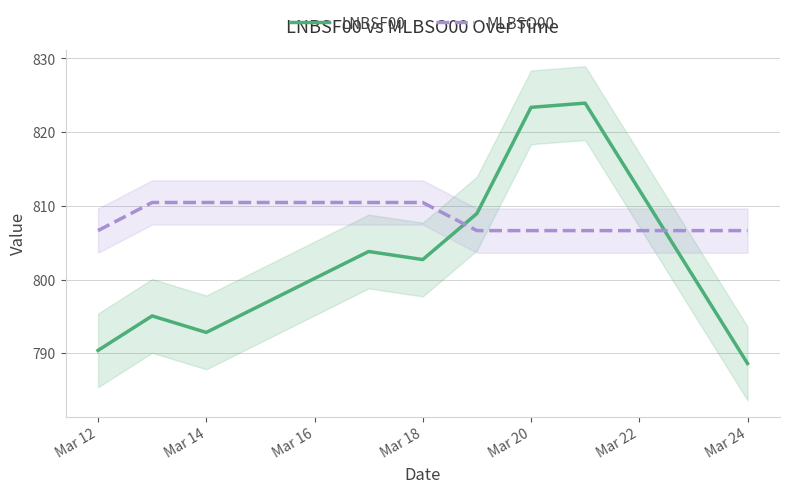

Which series has the largest range (max minus min)?

LNBSF00